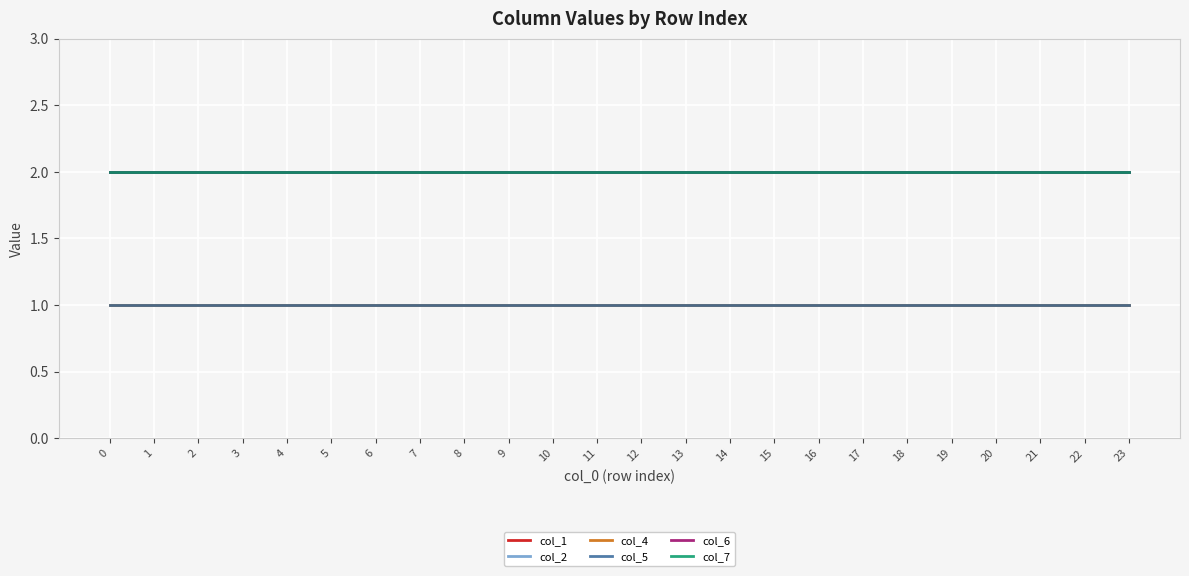

Does the chart have visible grid lines?

Yes